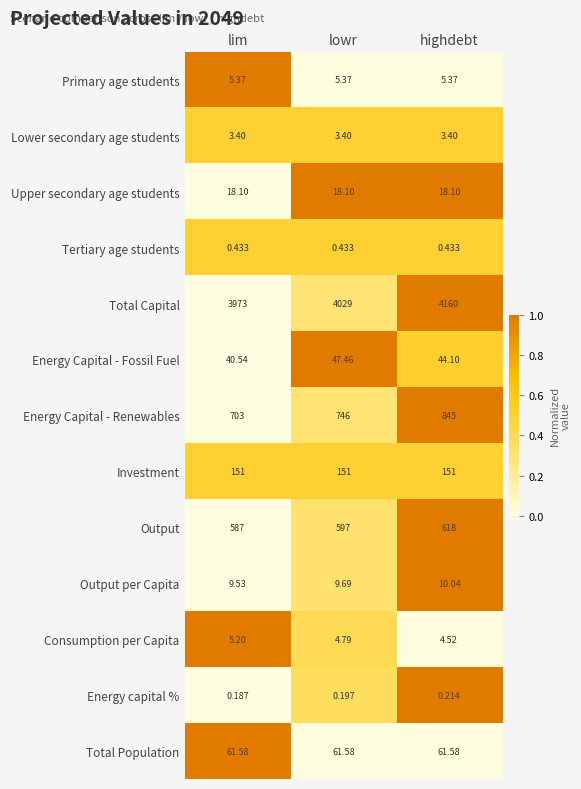

Count the number of categories in the chart.

3